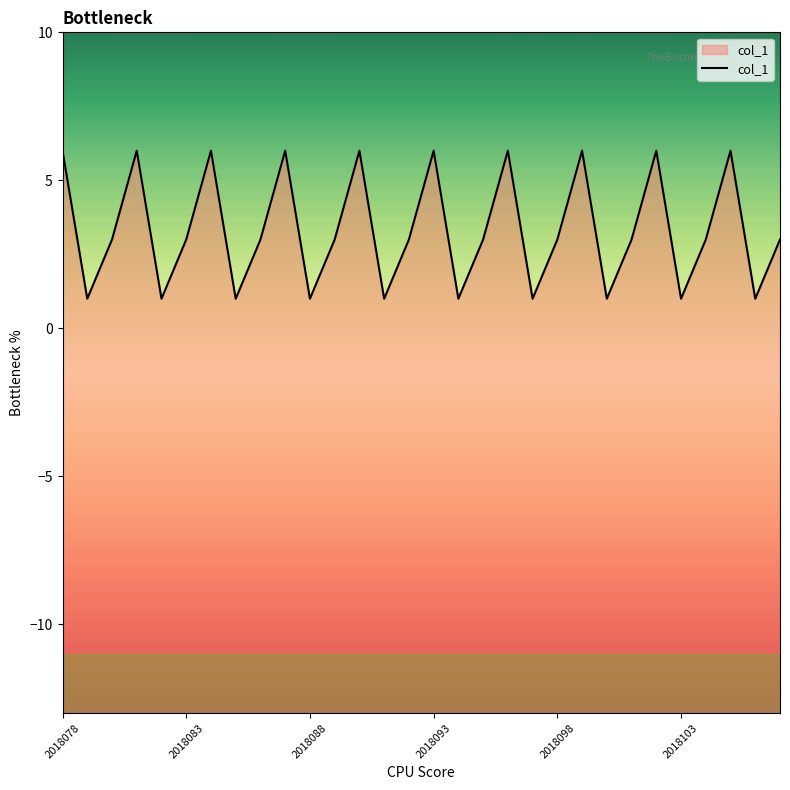

How many values are between 1 and 6?

30